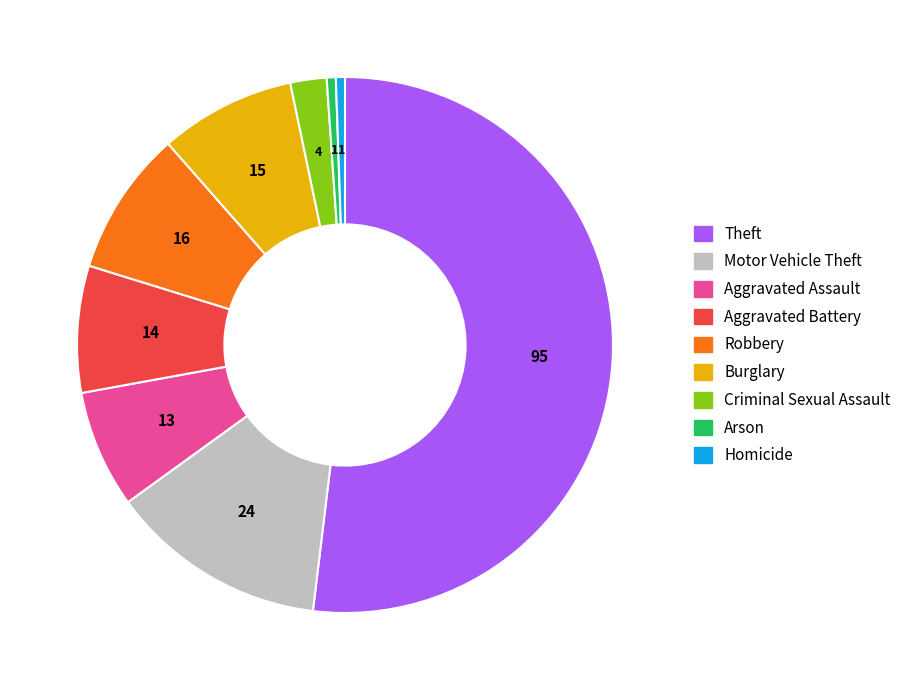

True or false: Robbery accounts for 9% of the total.

True